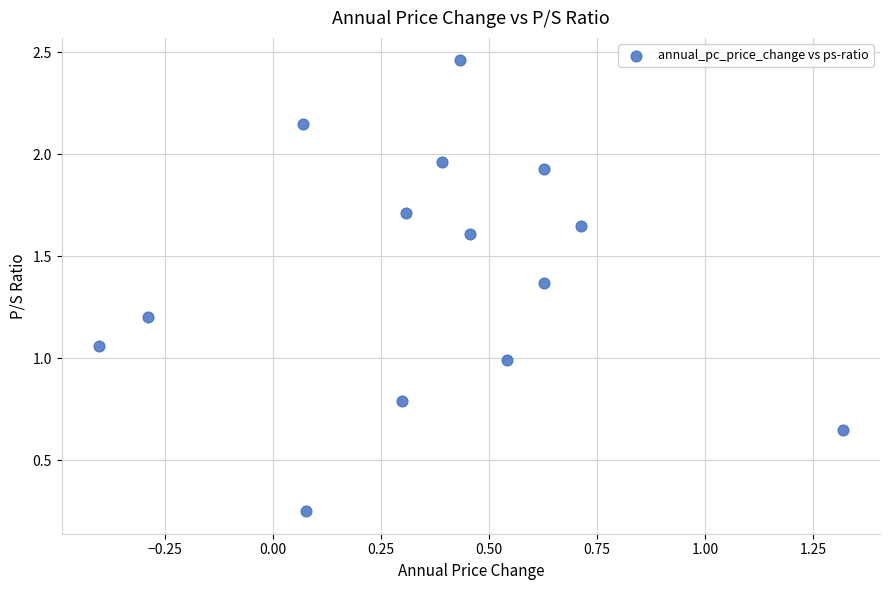

What is the range of X values (max minus min)?

1.7